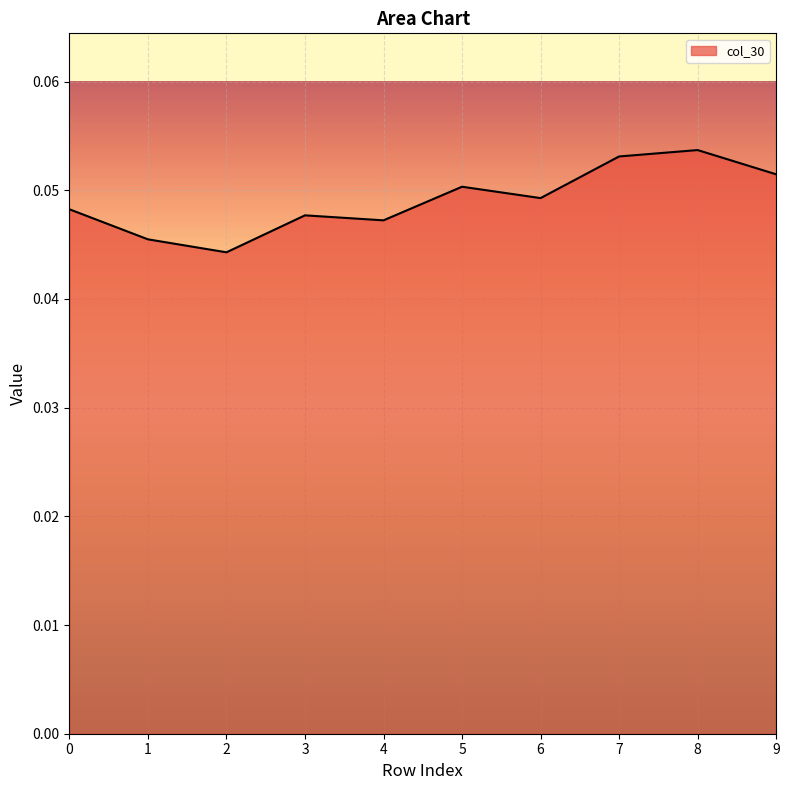

Is it true that the value at 9 is 0.0?

False